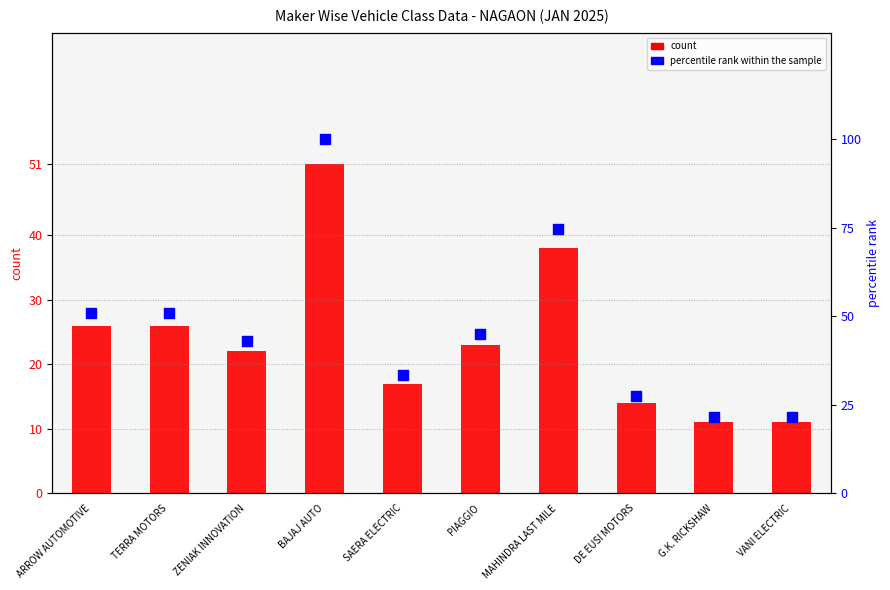

What is the total value across all series at TERRA MOTORS?

77.0